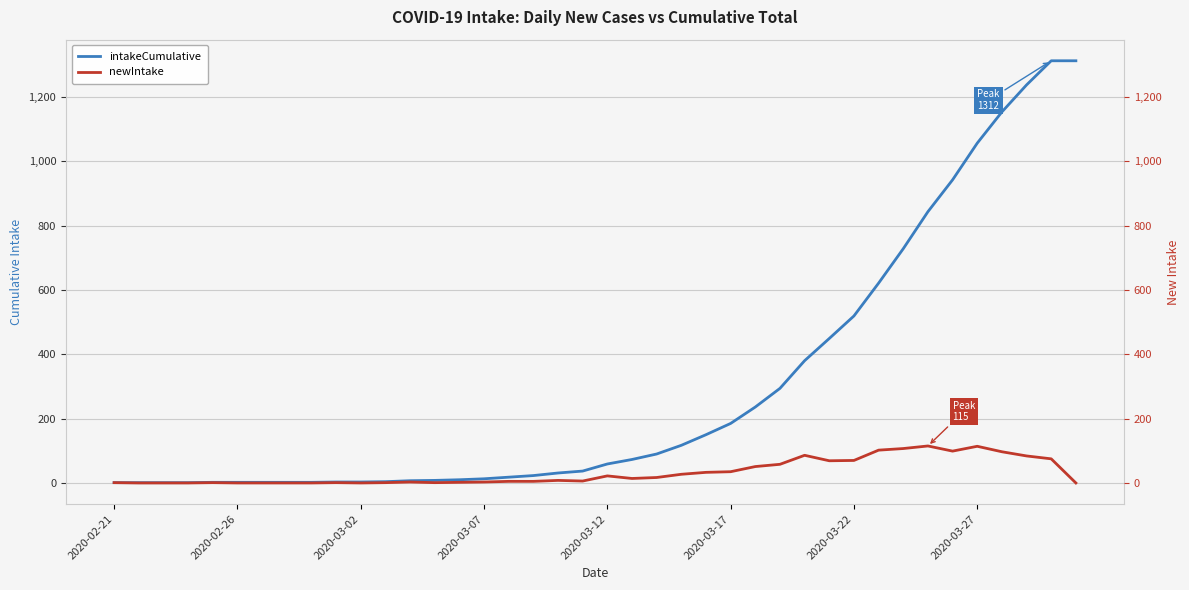

Which series has the largest range (max minus min)?

intakeCumulative